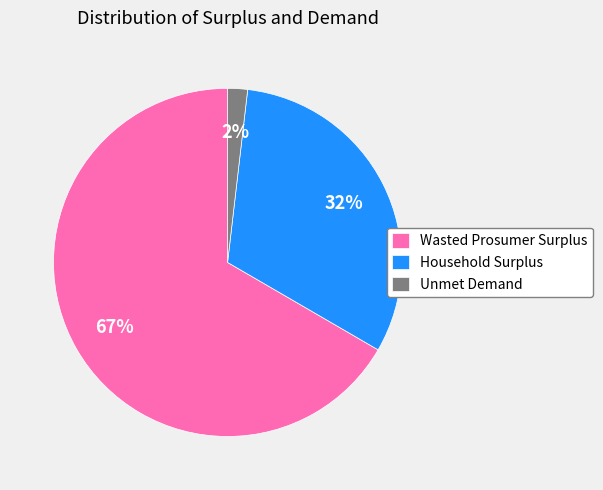

To the nearest percent, what percentage of the pie is Household Surplus?

32%